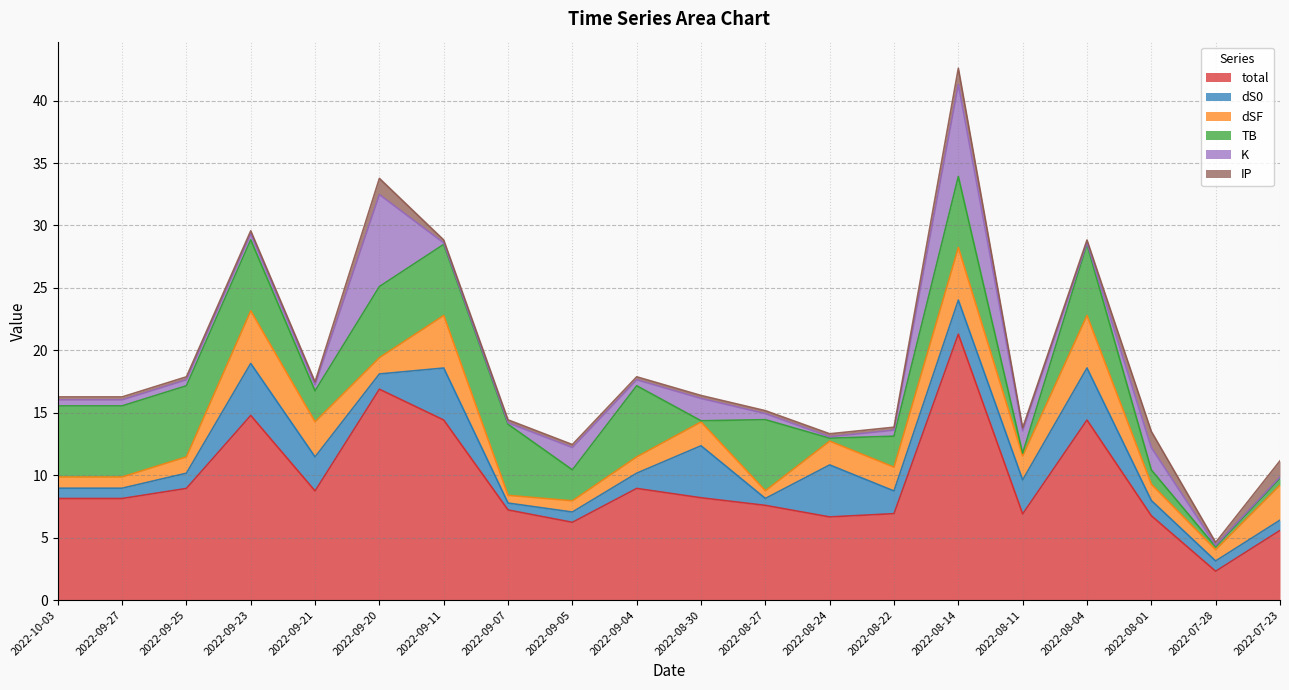

Between which two adjacent categories do dSF and K first intersect?

2022-09-21 and 2022-09-20